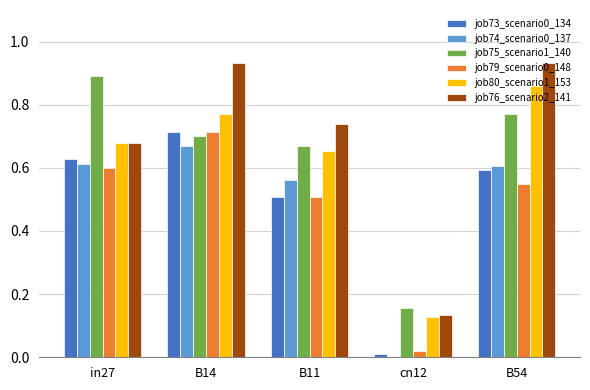

True or false: job73_scenario0_134 has a value of 0.5 at B11.

True